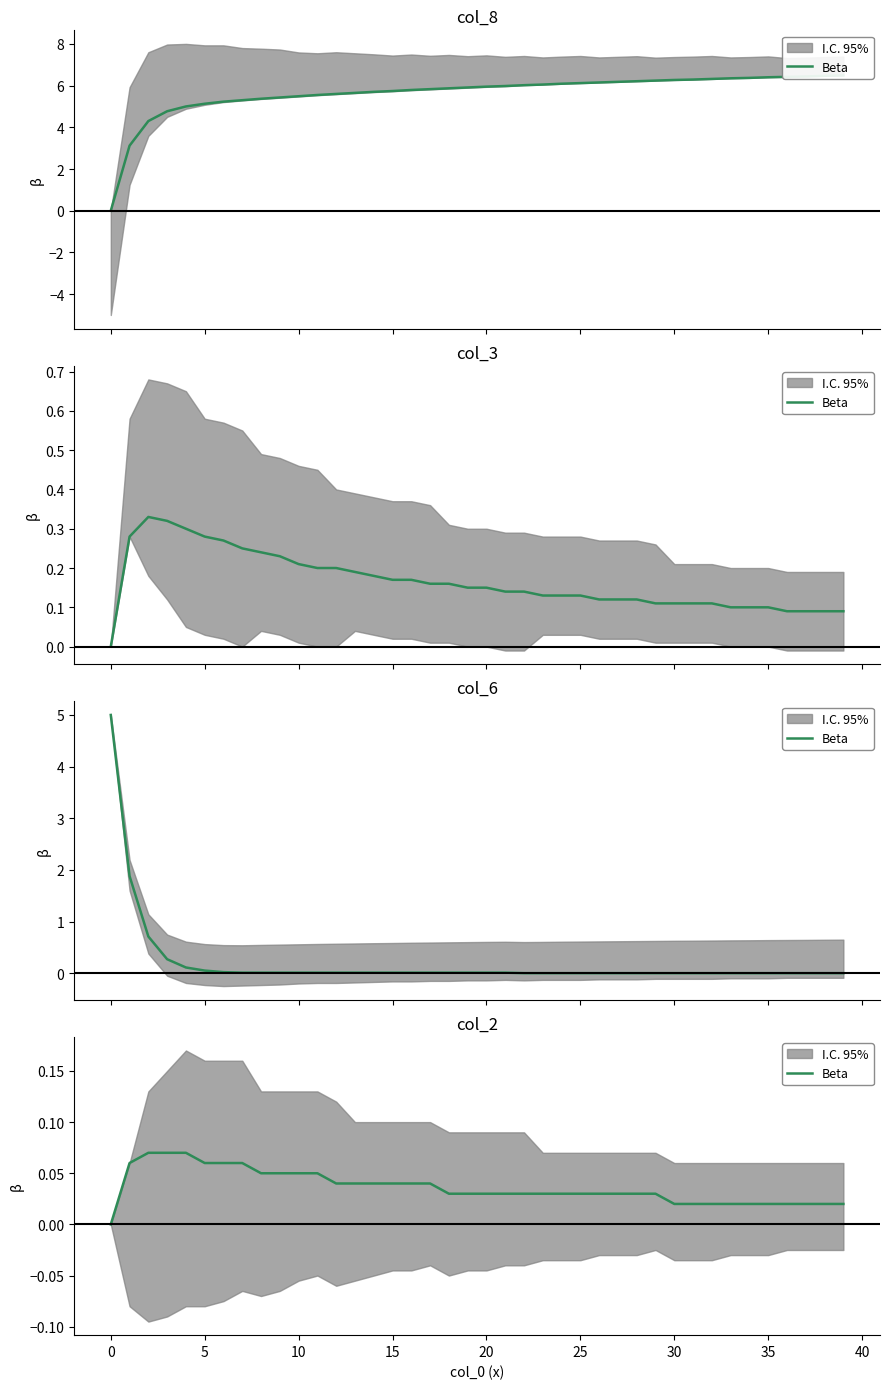

Does the chart have visible grid lines?

No